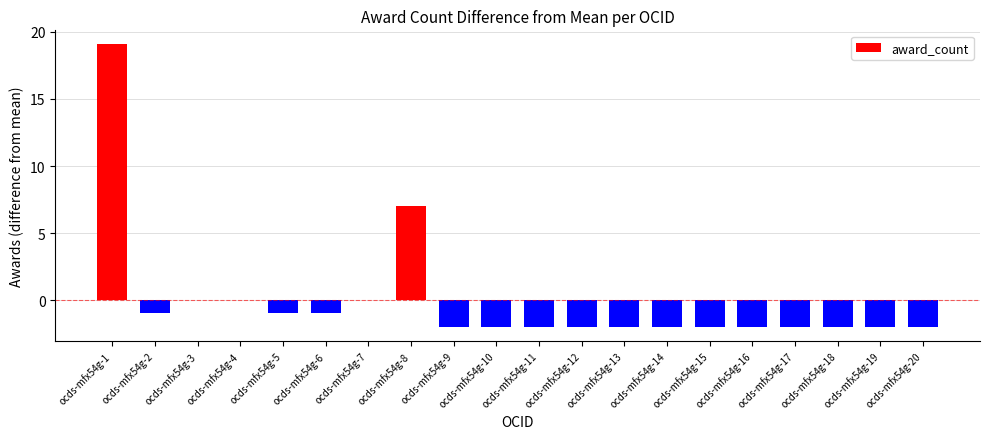

What is the sum of the values at ocds-mfx54g-13 and ocds-mfx54g-6?

-2.9